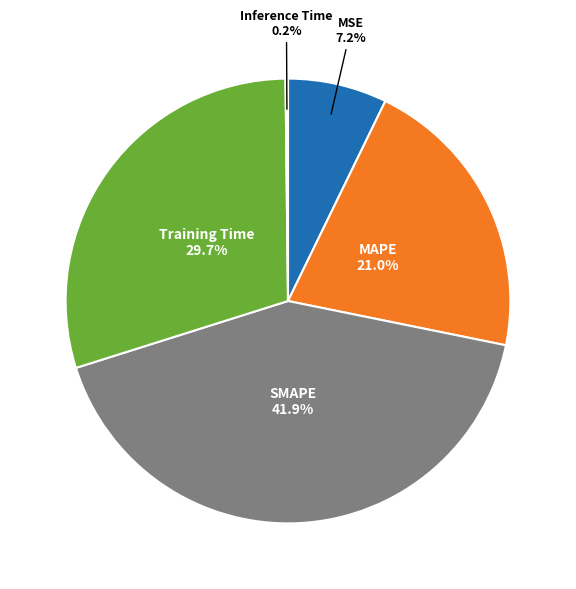

Does any single category account for the majority?

No